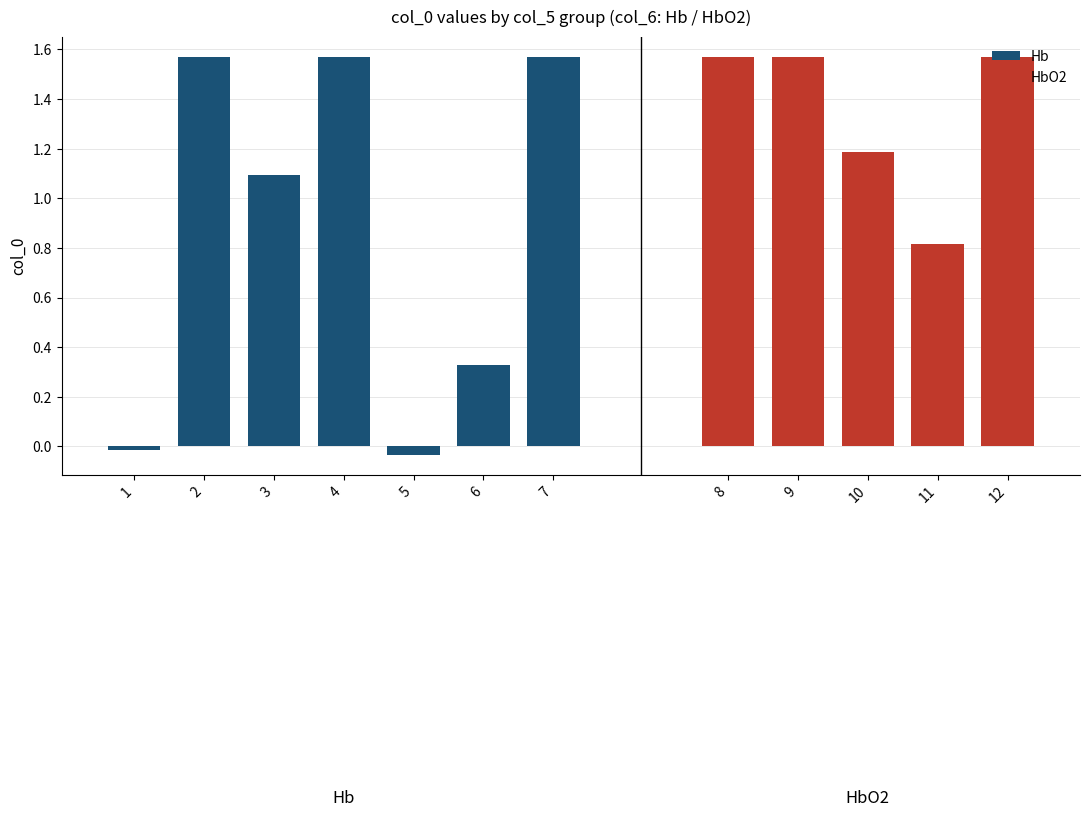

What is the sum of the Hb values at 6 and 7?

1.9